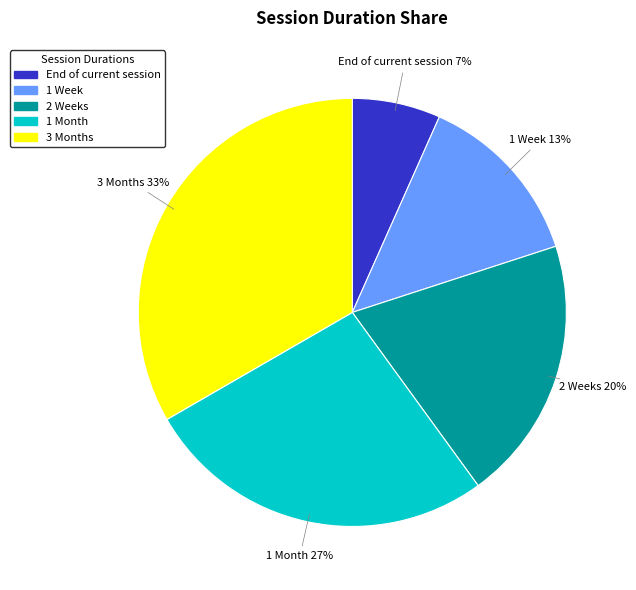

What is the ratio of the value at 3 Months to the value at 1 Week?

2.5